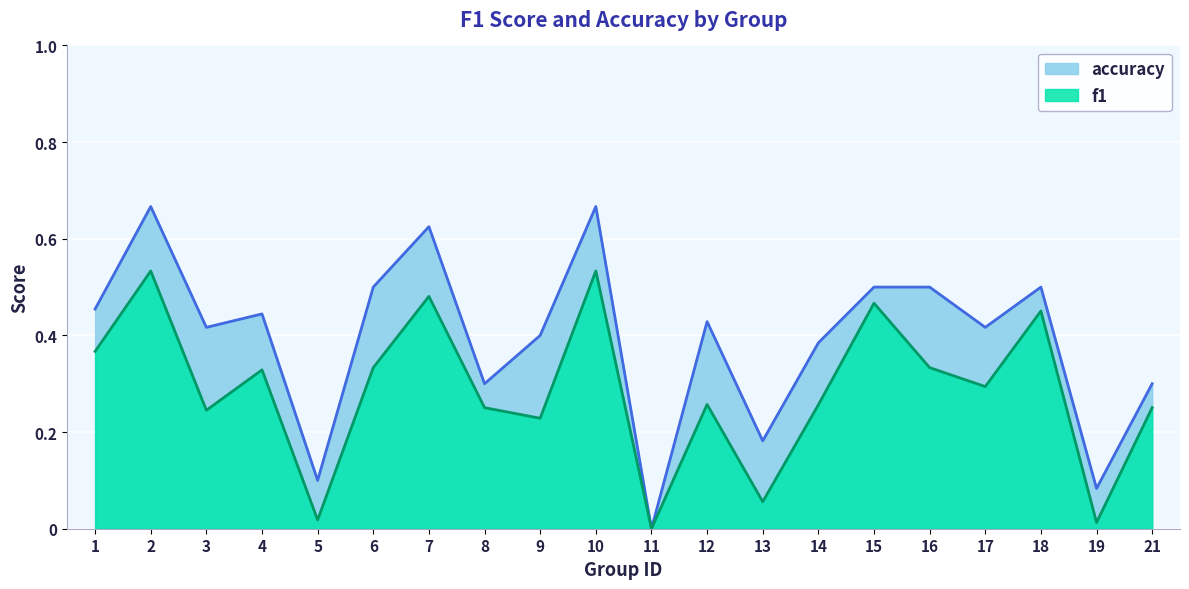

How many series are shown in this chart?

2